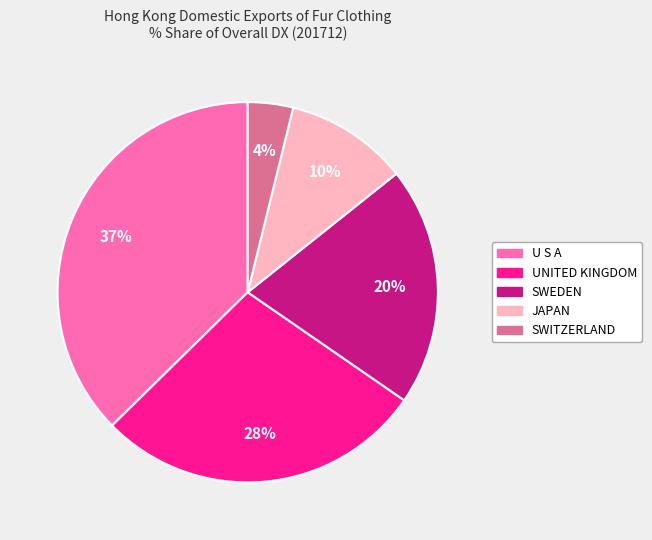

How many slices are in this pie chart?

5